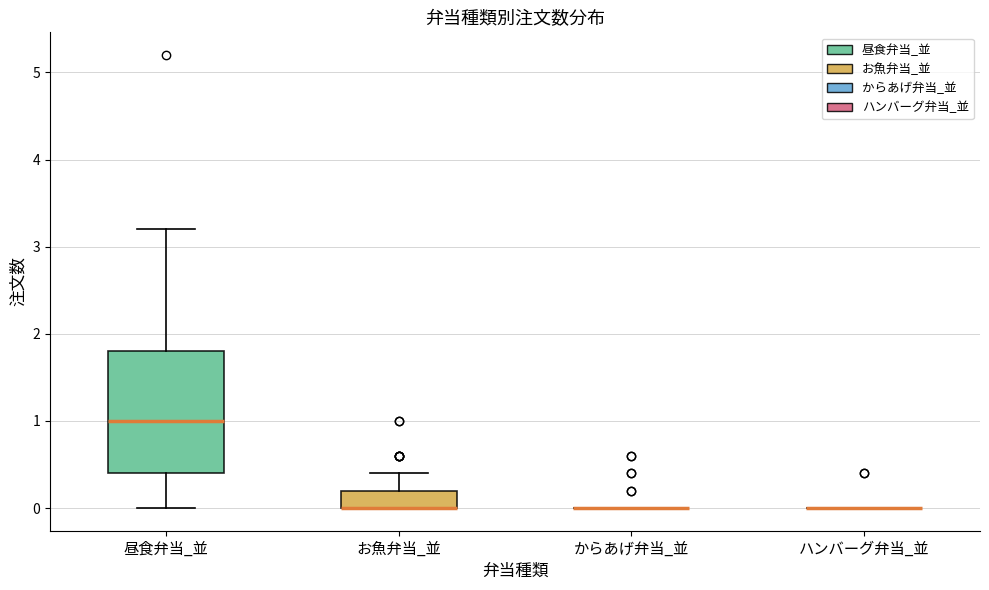

Comparing the boxes themselves (not the whiskers), which one is the tallest?

昼食弁当_並